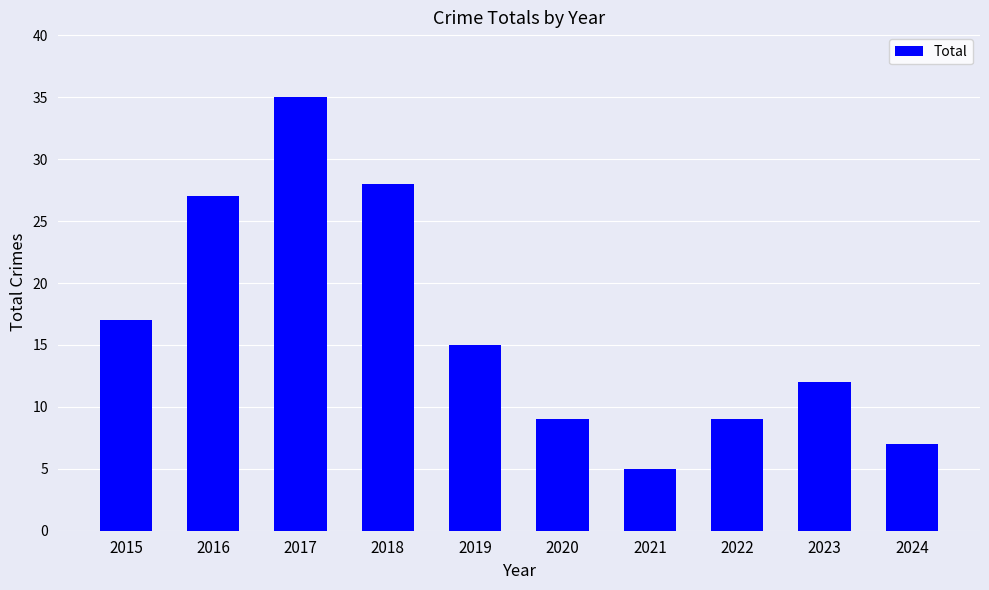

How many data points does each series have?

10